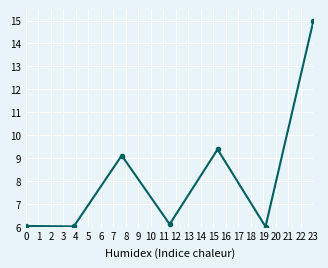

What is the smallest value displayed?

6.0